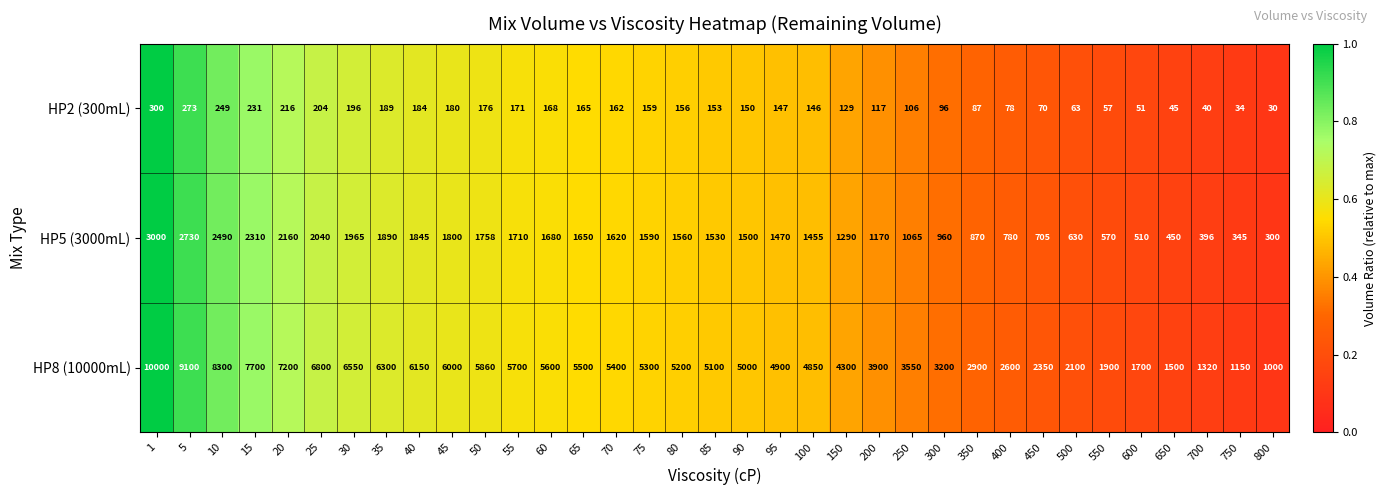

True or false: HP2 (300mL) has a value of 162 at 70.

True